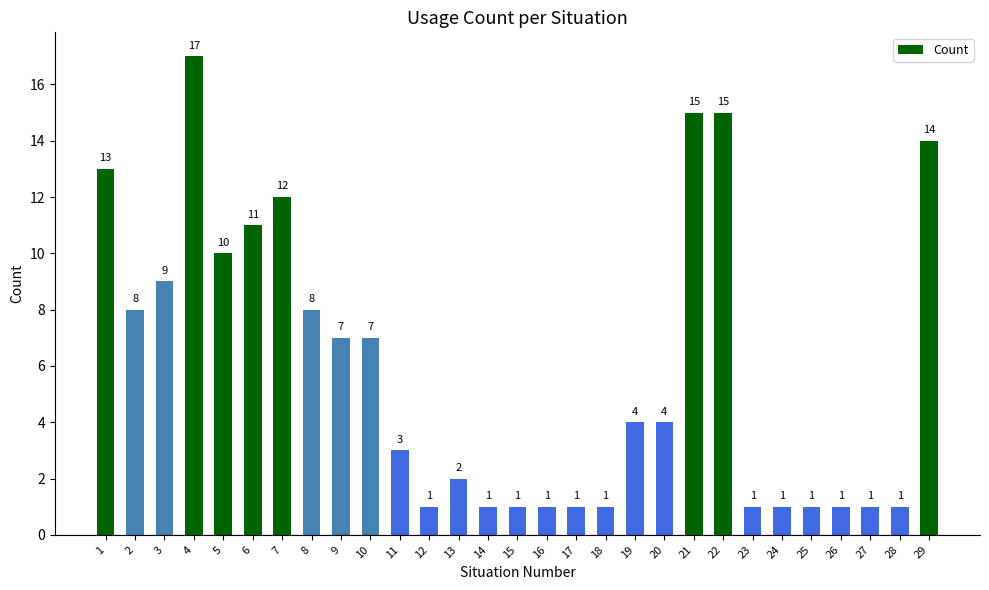

What is the change in value from 3 to 28?

-8